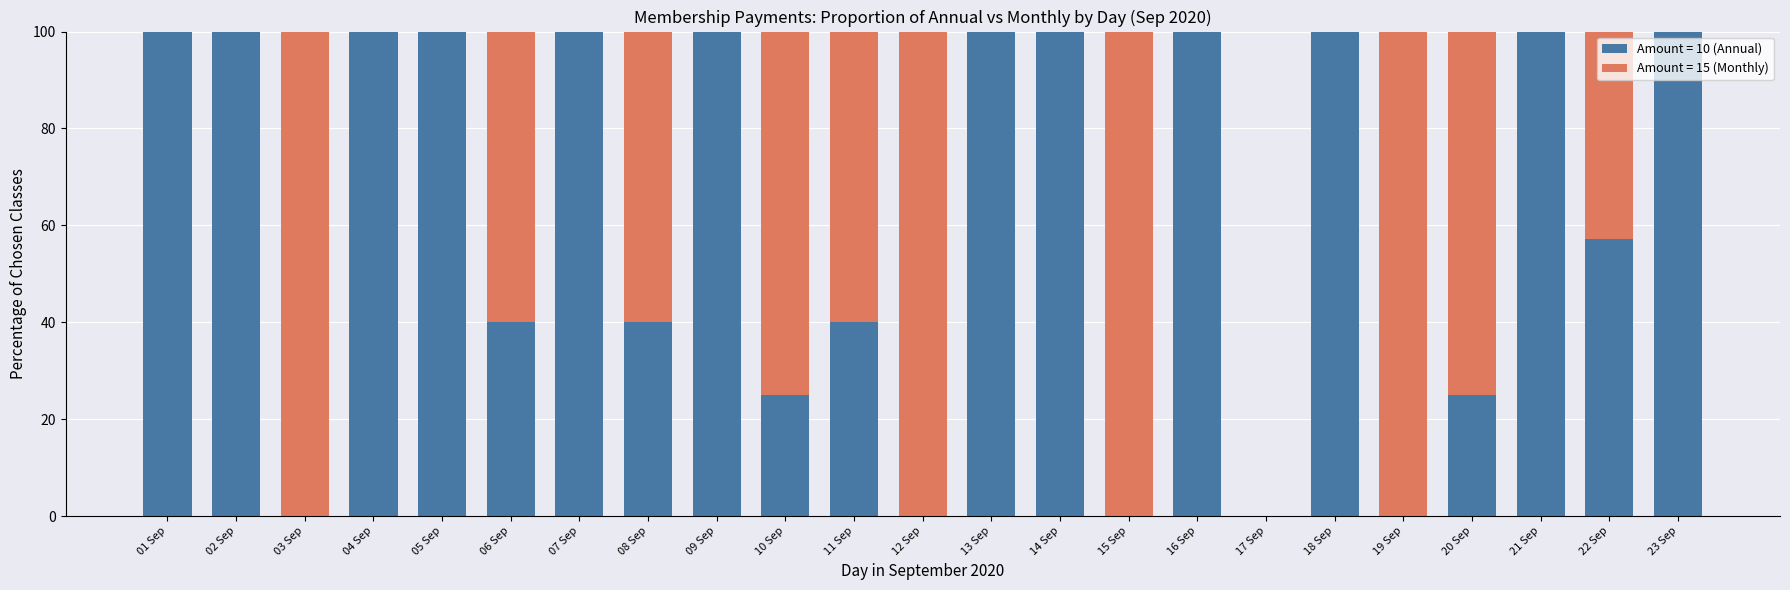

Are the bars grouped side by side (vs. stacked)?

No